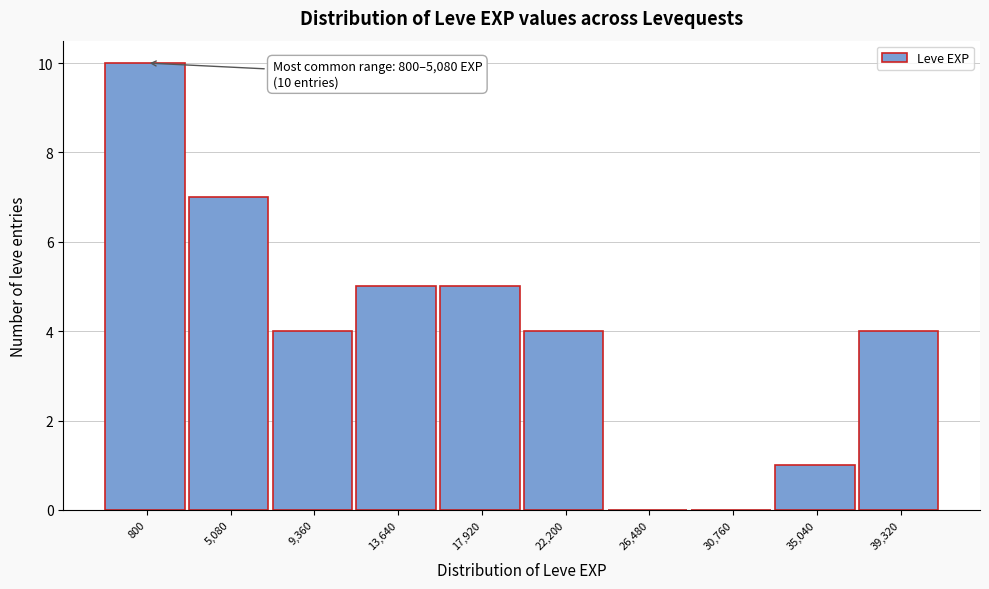

Reading left to right, transcribe all the data shown in this chart.

800=10	5,080=7	9,360=4	13,640=5	17,920=5	22,200=4	26,480=0	30,760=0	35,040=1	39,320=4